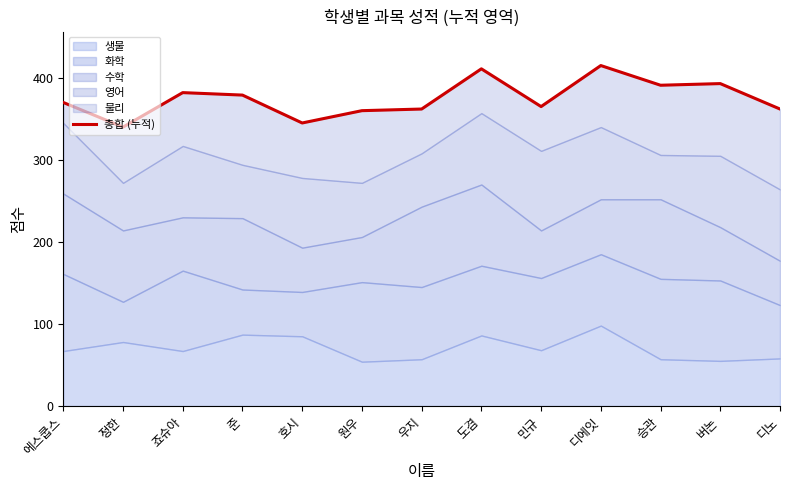

What is the difference between the maximum and minimum values?

75